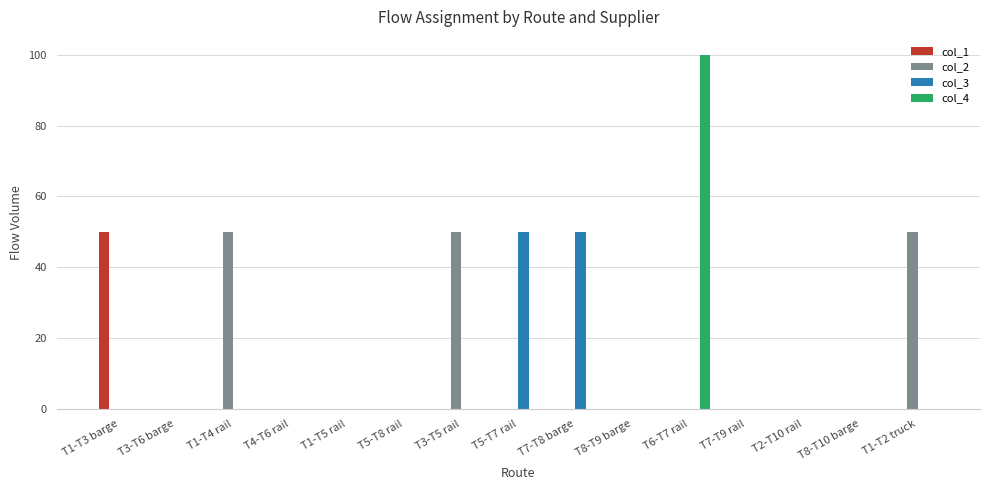

At which category is the sum across all series the highest?

T6-T7 rail